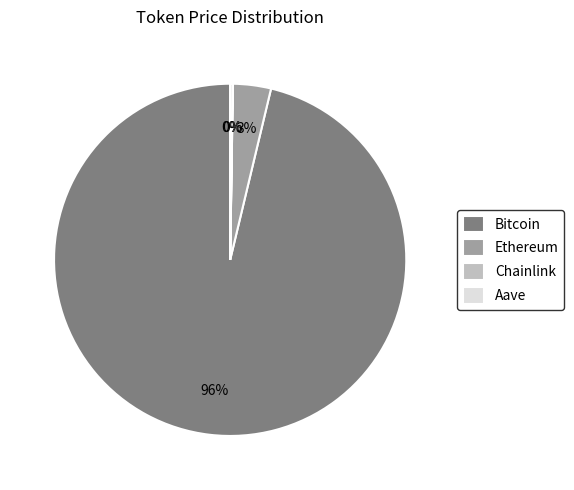

Which category accounts for the majority?

Bitcoin